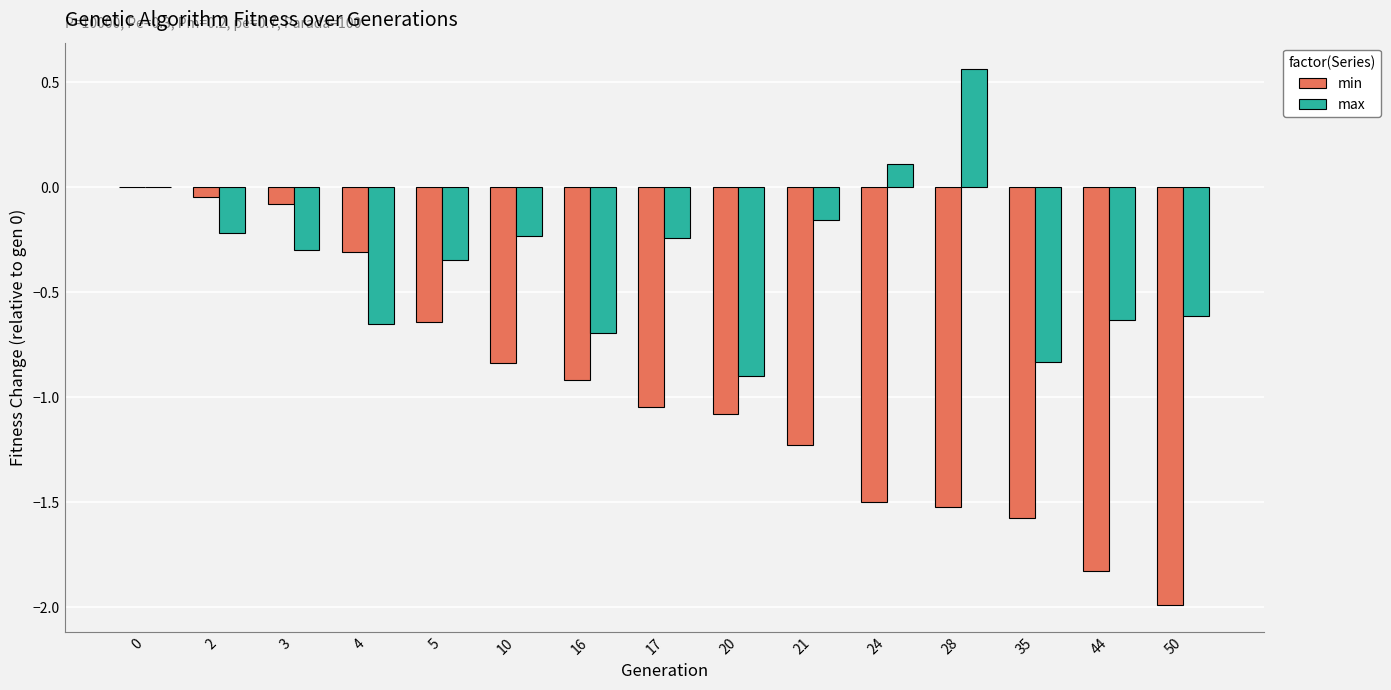

Is the value of max at 2 greater than the value of min at 5?

Yes